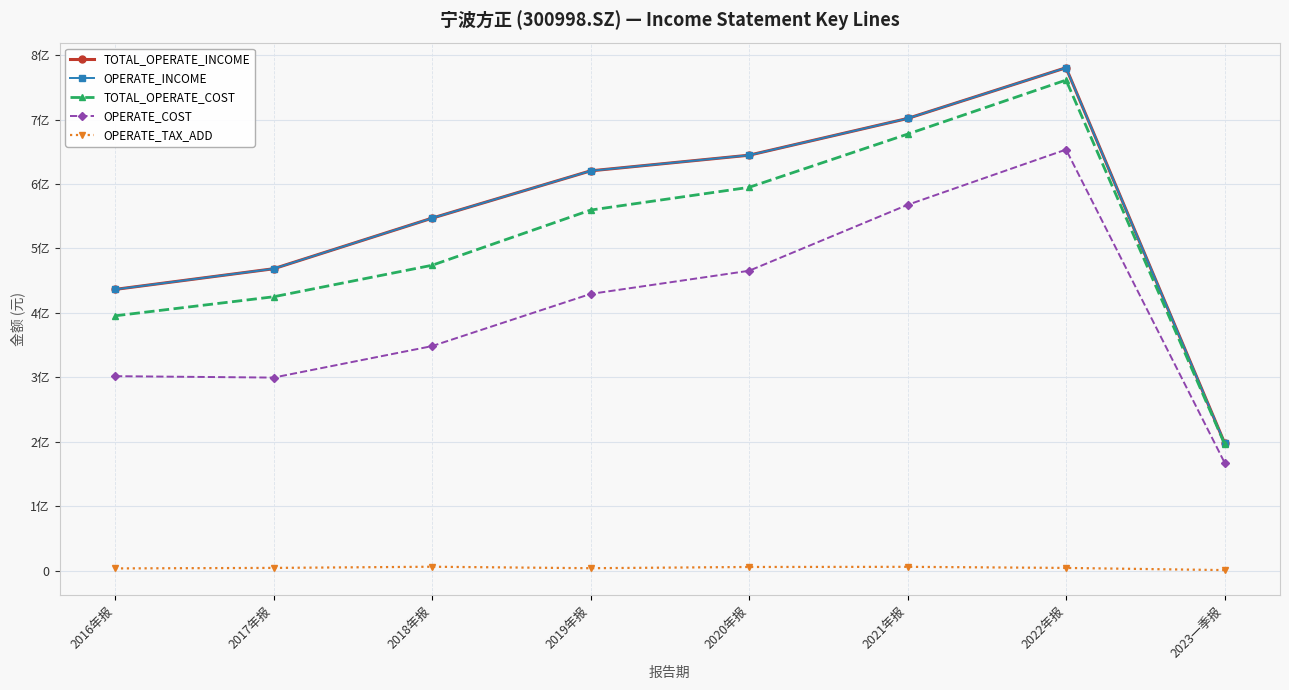

Which series has the widest spread of values?

TOTAL_OPERATE_INCOME